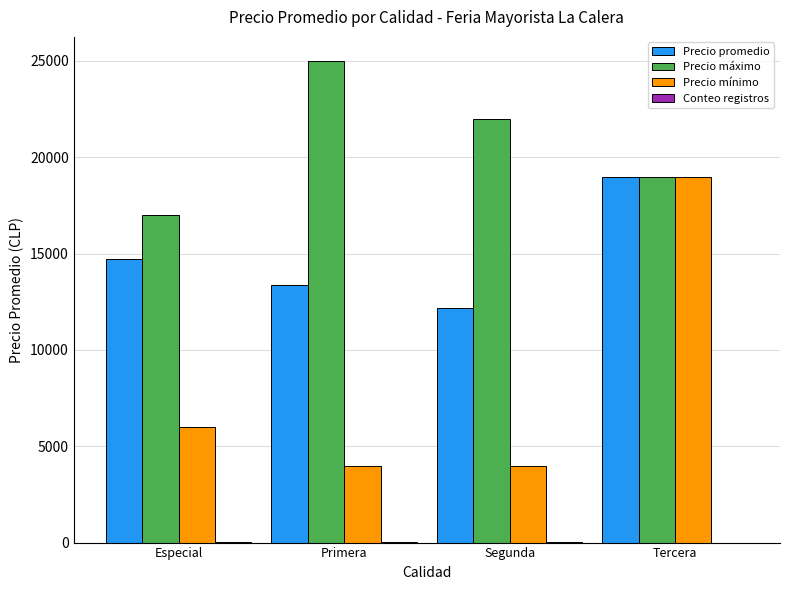

Which series changed the most between Especial and Primera?

Precio máximo